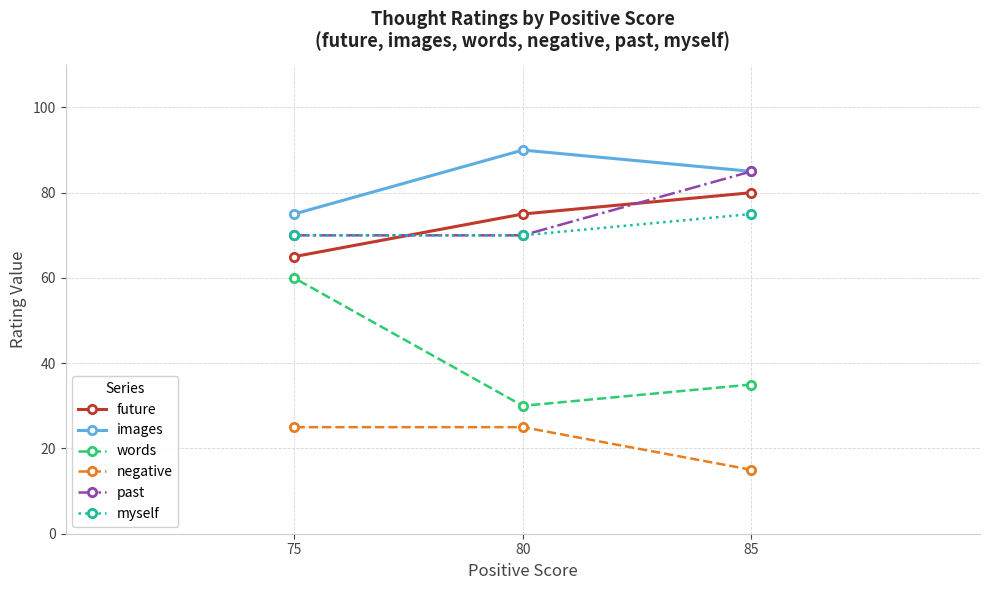

What are all the series names shown in the legend?

future, images, words, negative, past, myself